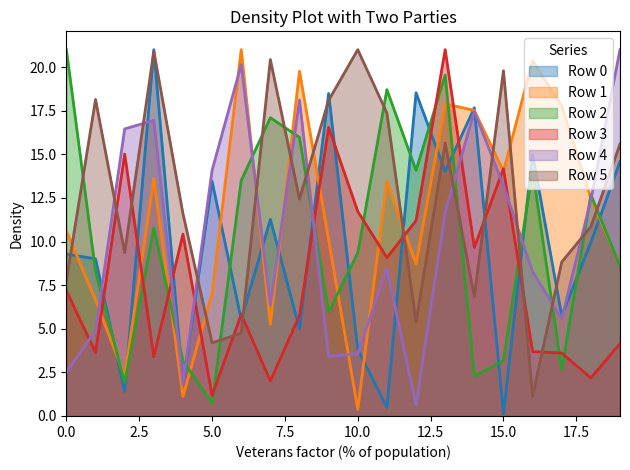

What is the value of the Row 1 point at the 8th from the left?

5.2